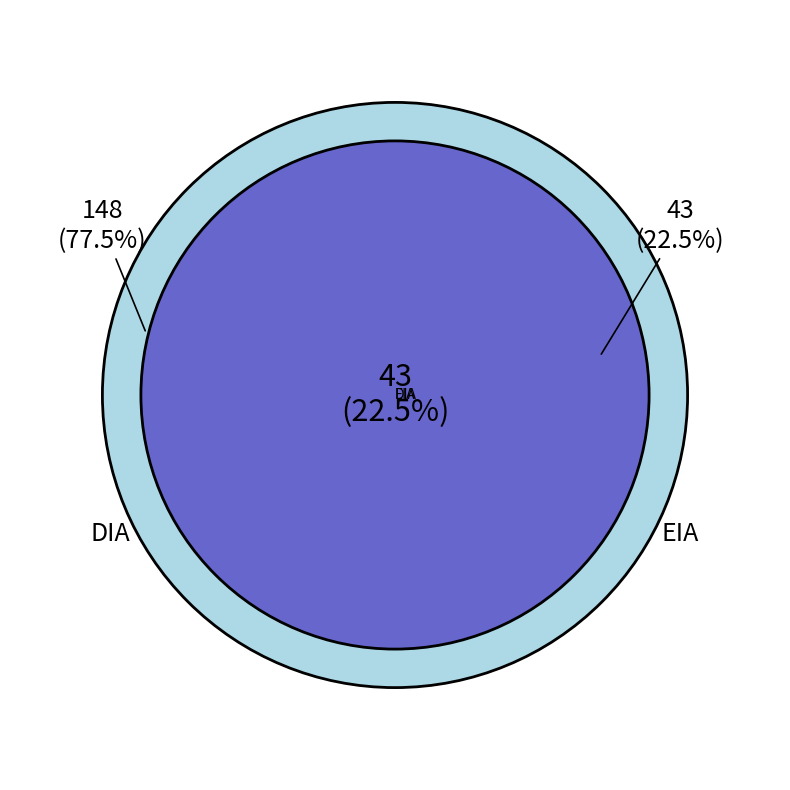

Count the number of slices in the pie.

2